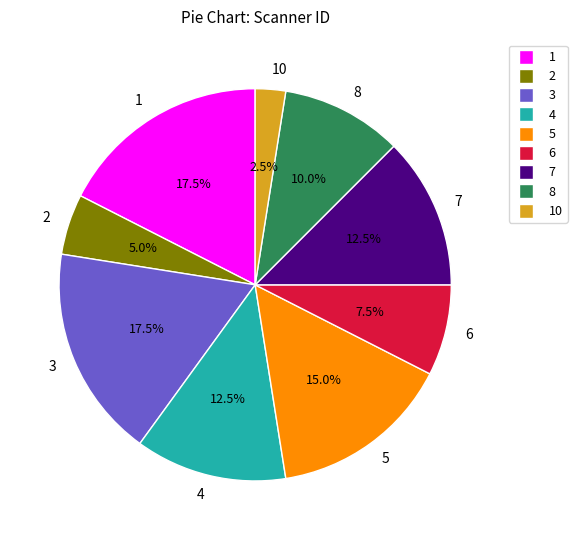

Does 1 account for over 50% of the chart?

No